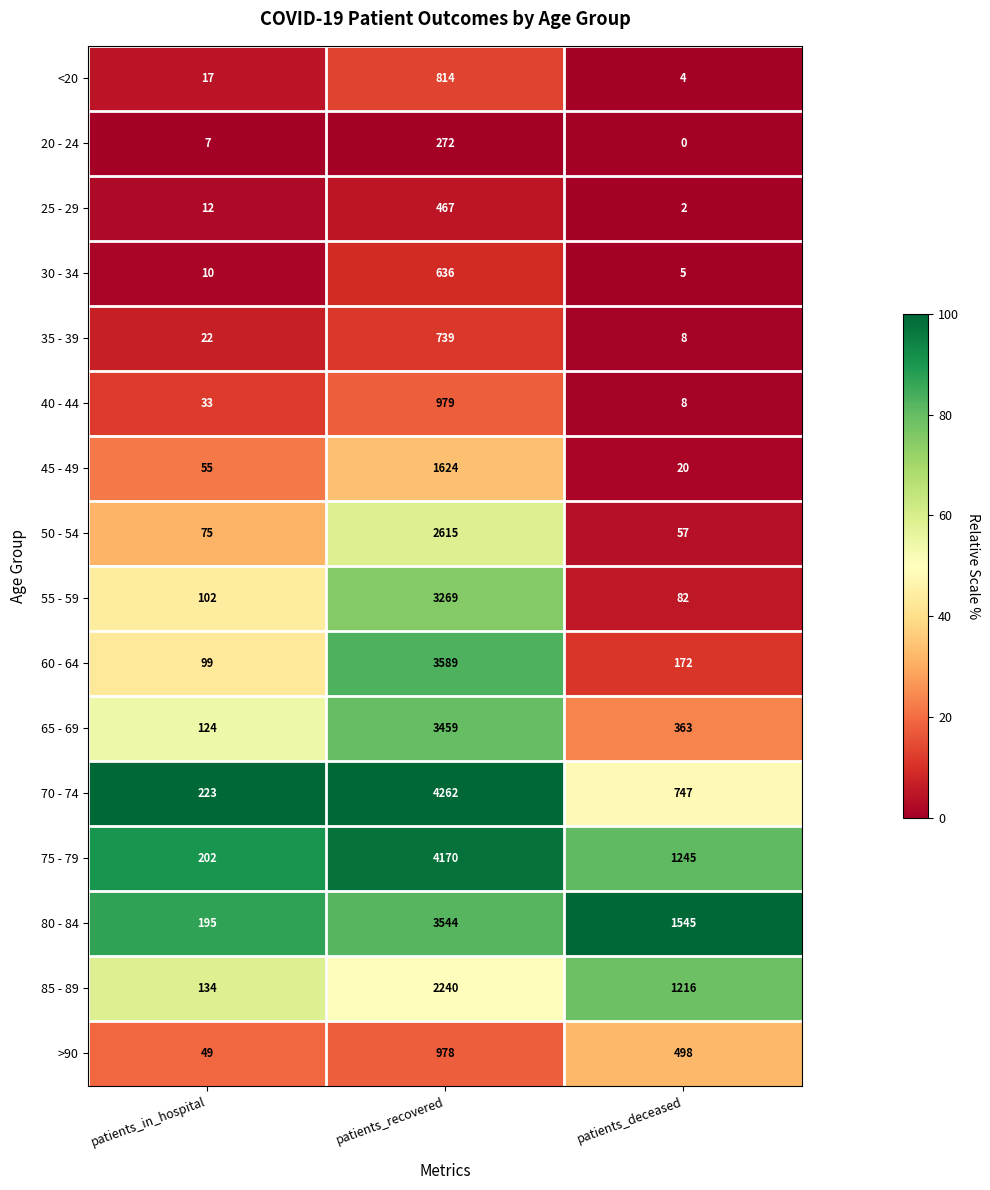

What is the sum of all 80 - 84 values?

5284